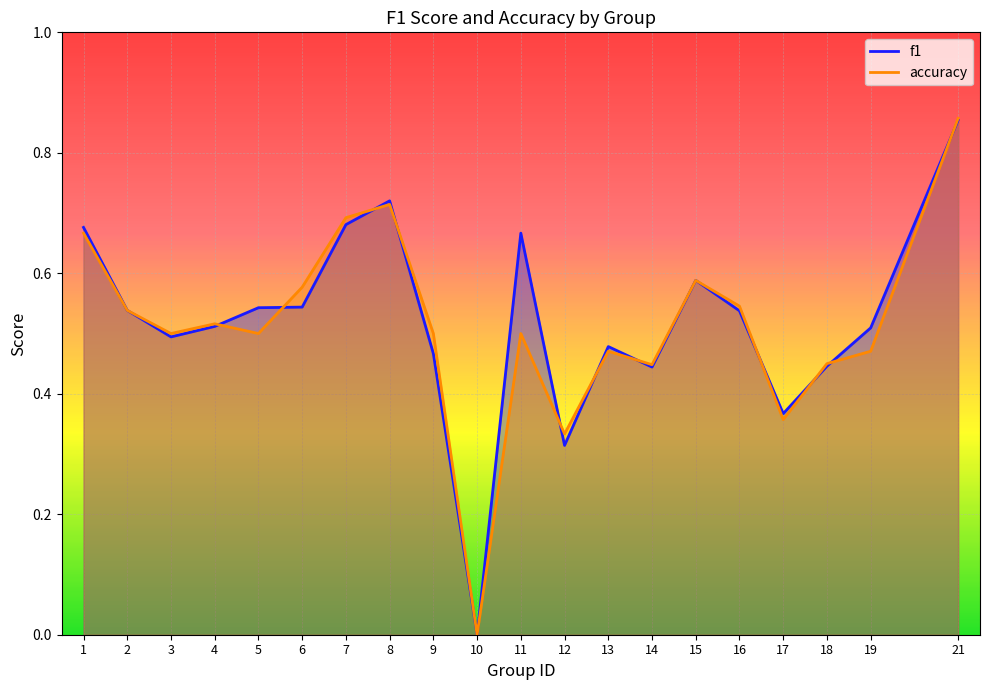

At which category is the sum across all series the highest?

21